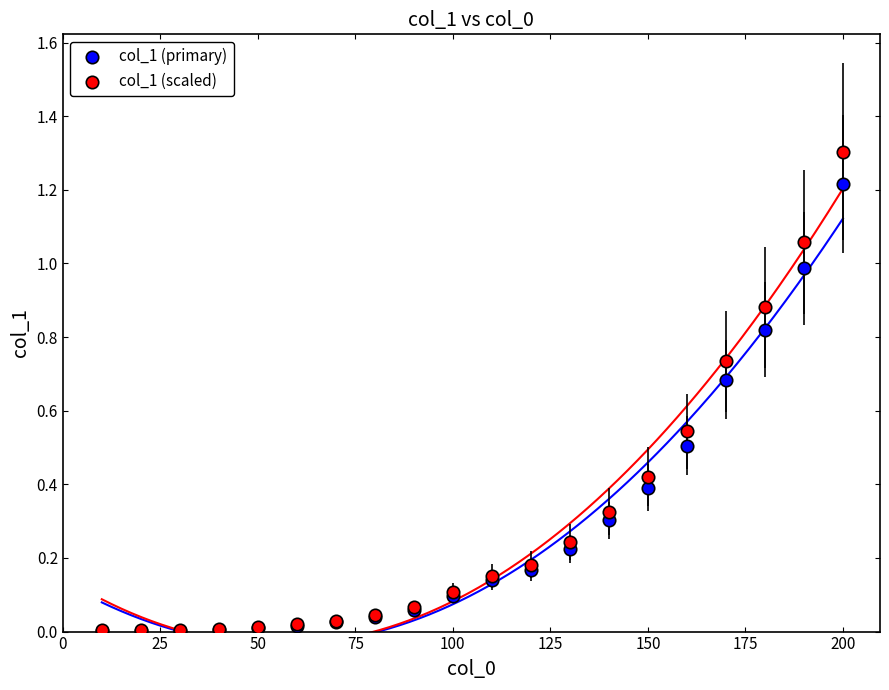

Which series contains the highest Y value?

col_1 (scaled)